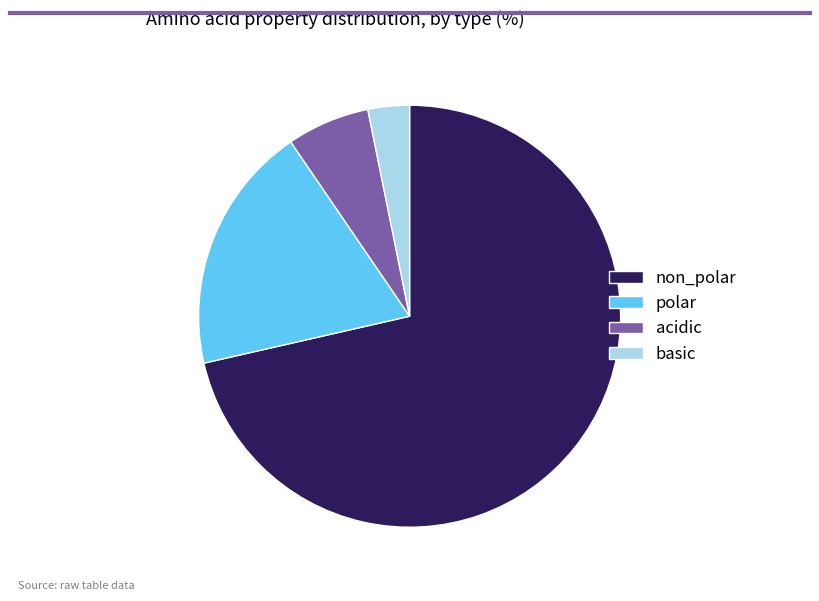

Which has a higher value, non_polar or acidic?

non_polar